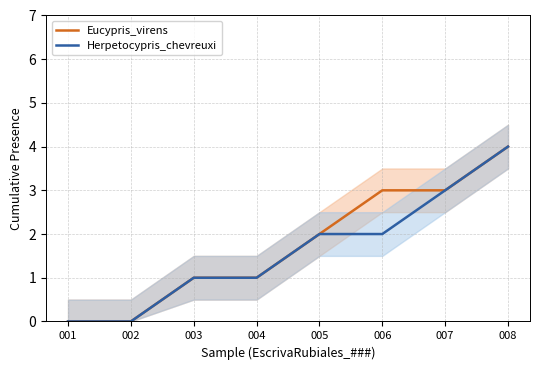

Reading right to left, extract all data points from this chart.

Eucypris_virens: 008=4	007=3	006=3	005=2	004=1	003=1	002=0	001=0
Herpetocypris_chevreuxi: 008=4	007=3	006=2	005=2	004=1	003=1	002=0	001=0